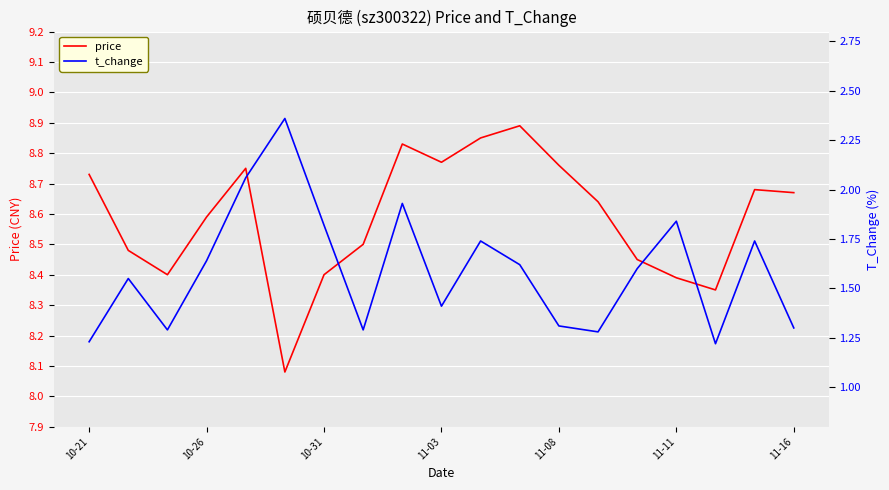

Which category has the highest value in the price series?

11